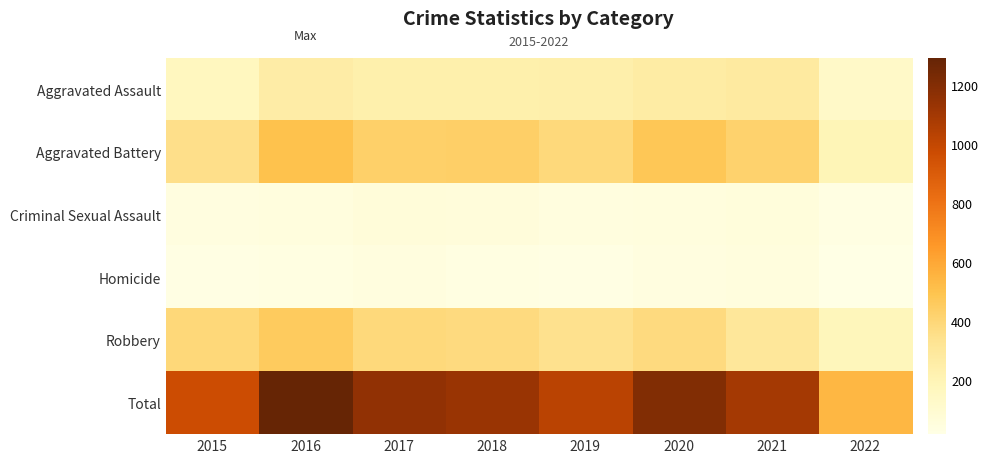

Reading left to right, transcribe all the data shown in this chart.

Aggravated Assault: 2015=163	2016=255	2017=230	2018=231	2019=235	2020=261	2021=279	2022=127
Aggravated Battery: 2015=354	2016=501	2017=434	2018=436	2019=388	2020=478	2021=420	2022=194
Criminal Sexual Assault: 2015=38	2016=49	2017=62	2018=56	2019=40	2020=49	2021=50	2022=27
Homicide: 2015=23	2016=33	2017=42	2018=31	2019=24	2020=39	2021=46	2022=15
Robbery: 2015=393	2016=455	2017=386	2018=375	2019=340	2020=379	2021=301	2022=178
Total: 2015=971	2016=1293	2017=1154	2018=1129	2019=1027	2020=1206	2021=1096	2022=541